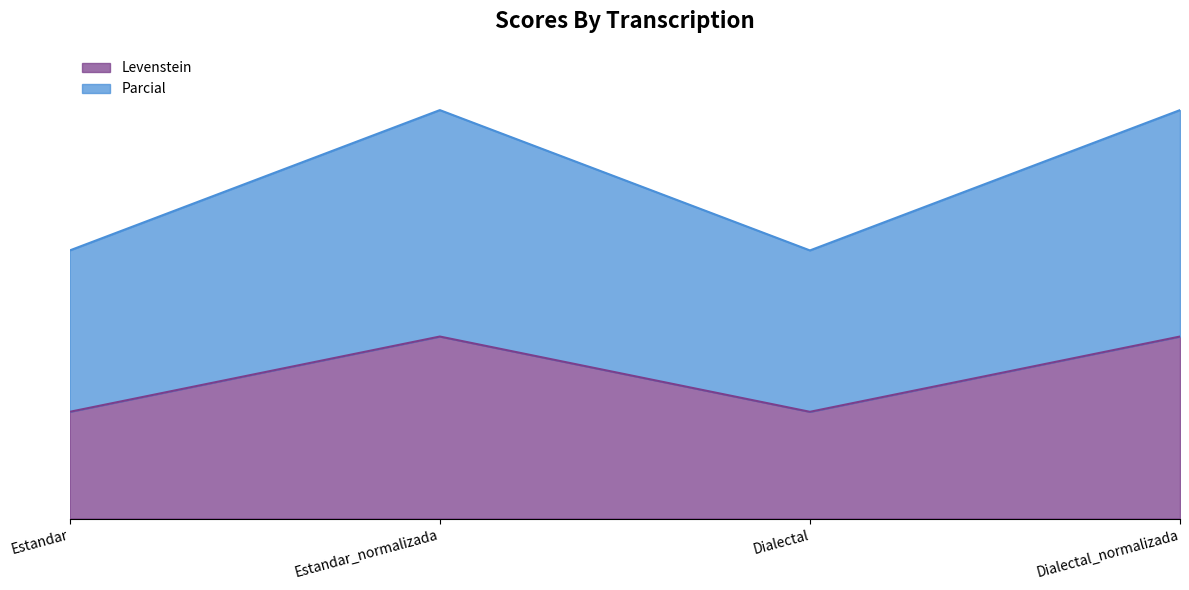

At which category is the sum across all series the highest?

Estandar_normalizada